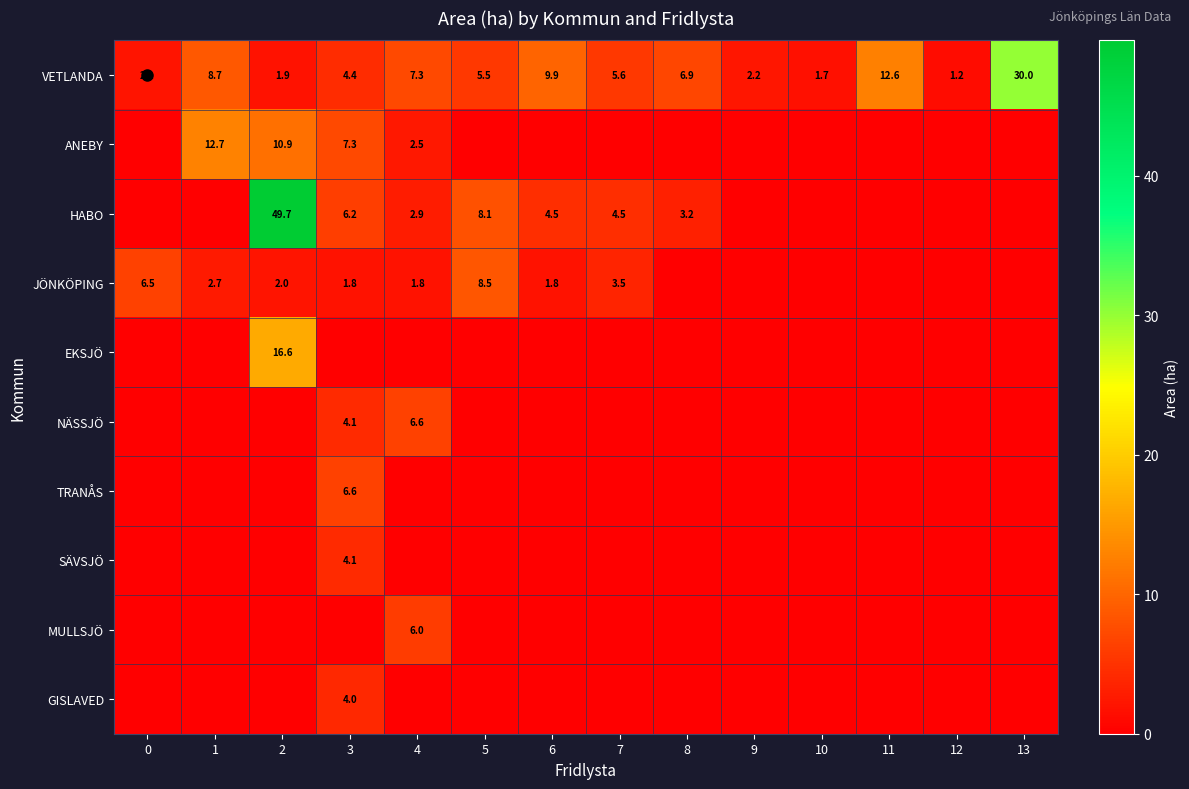

True or false: VETLANDA has a value of 13.8 at 6.

False